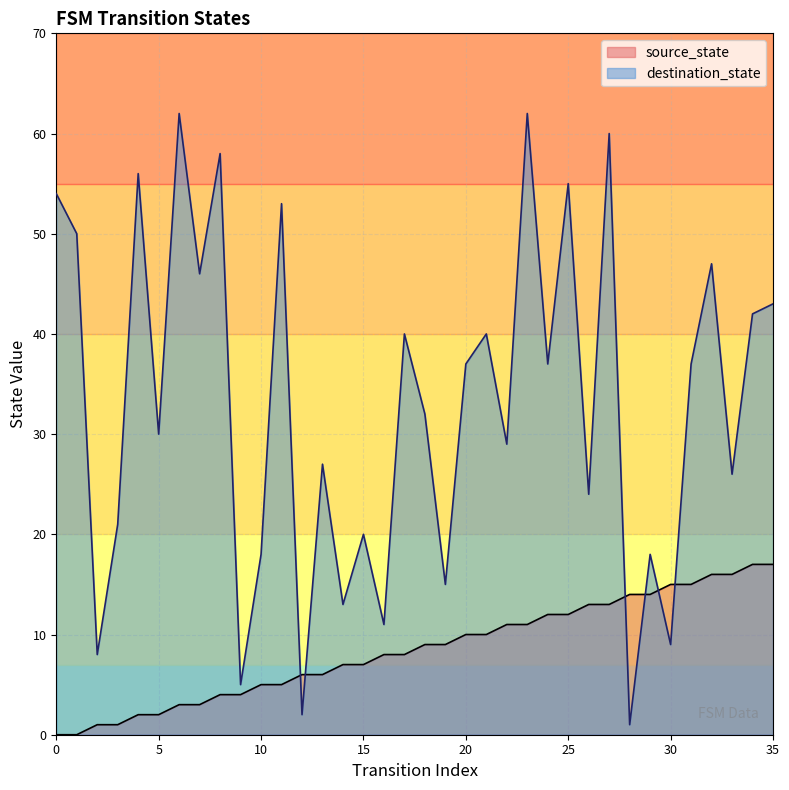

How many values in the destination_state series exceed 37?

15